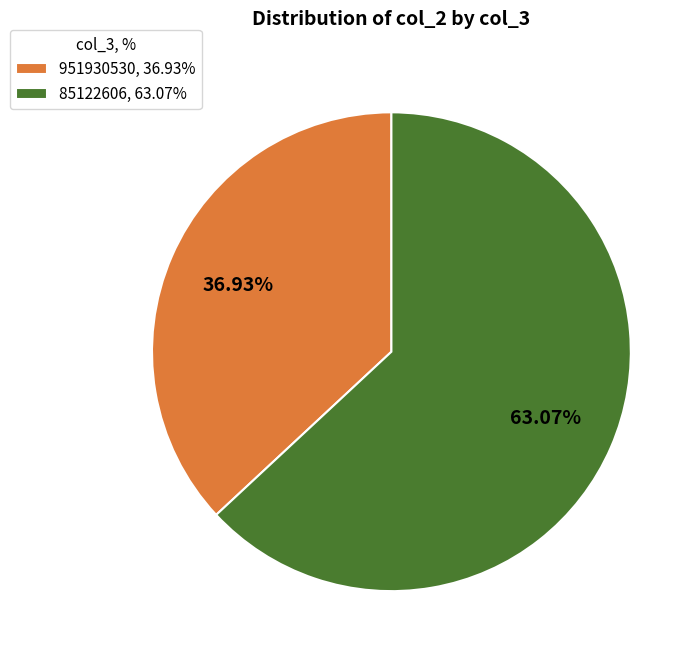

To the nearest percent, what is the difference between the largest and smallest slice percentages?

26%